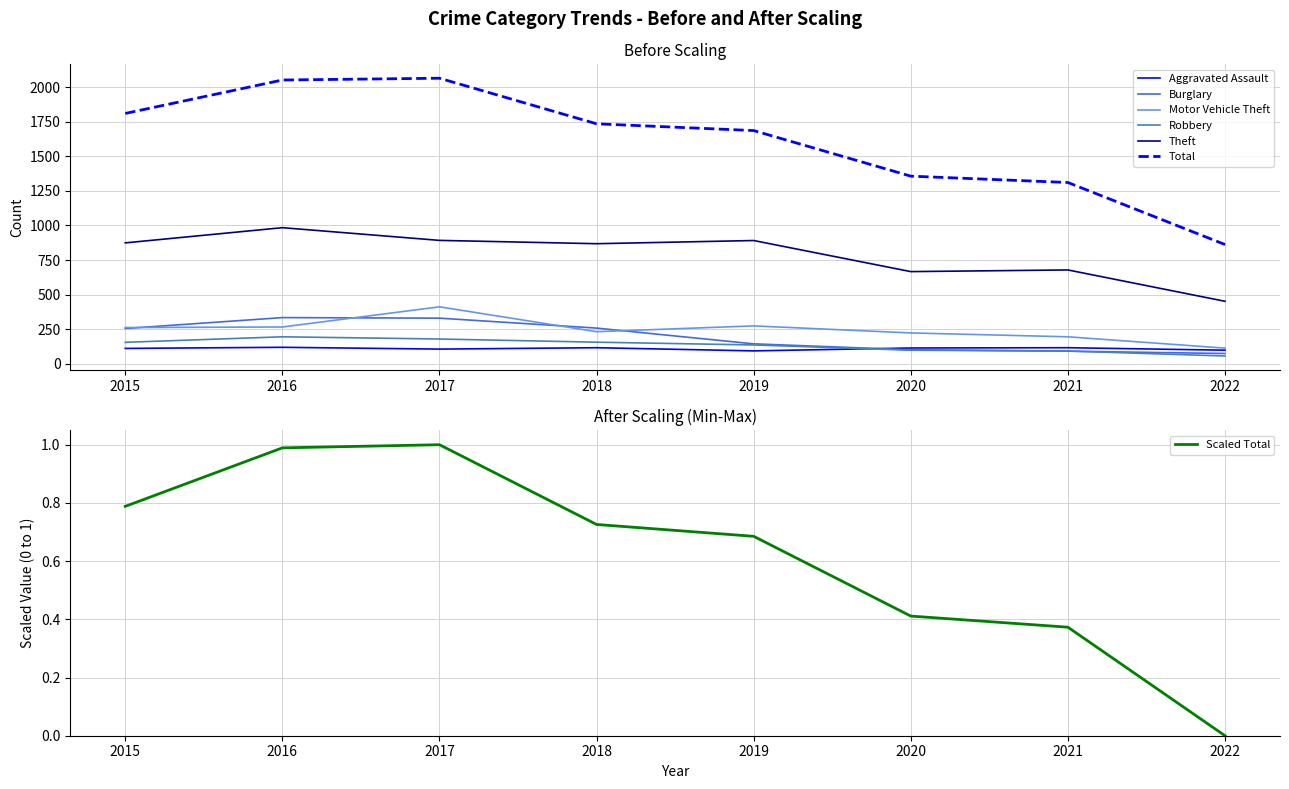

The Theft series shows 868 at 2018. True or false?

True